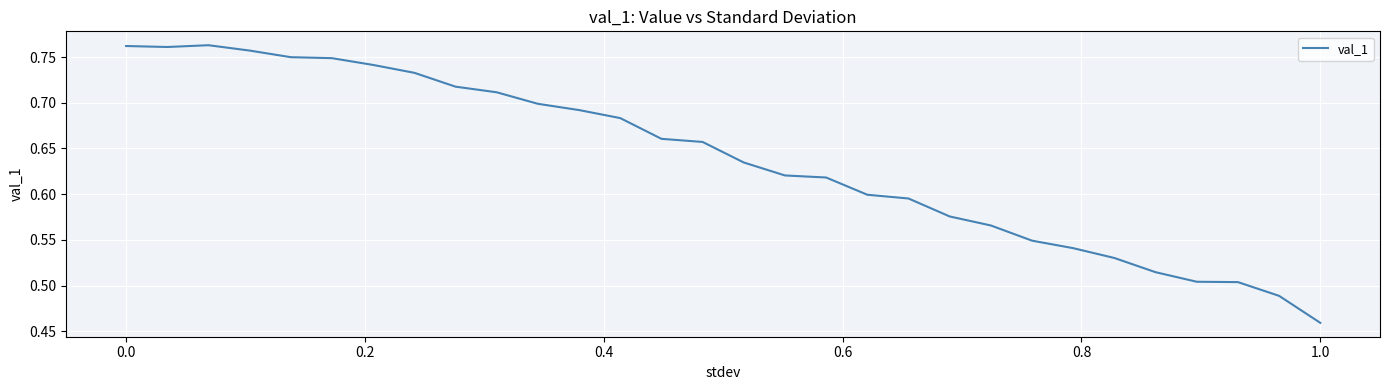

Is this an area chart (filled region under the line)?

No